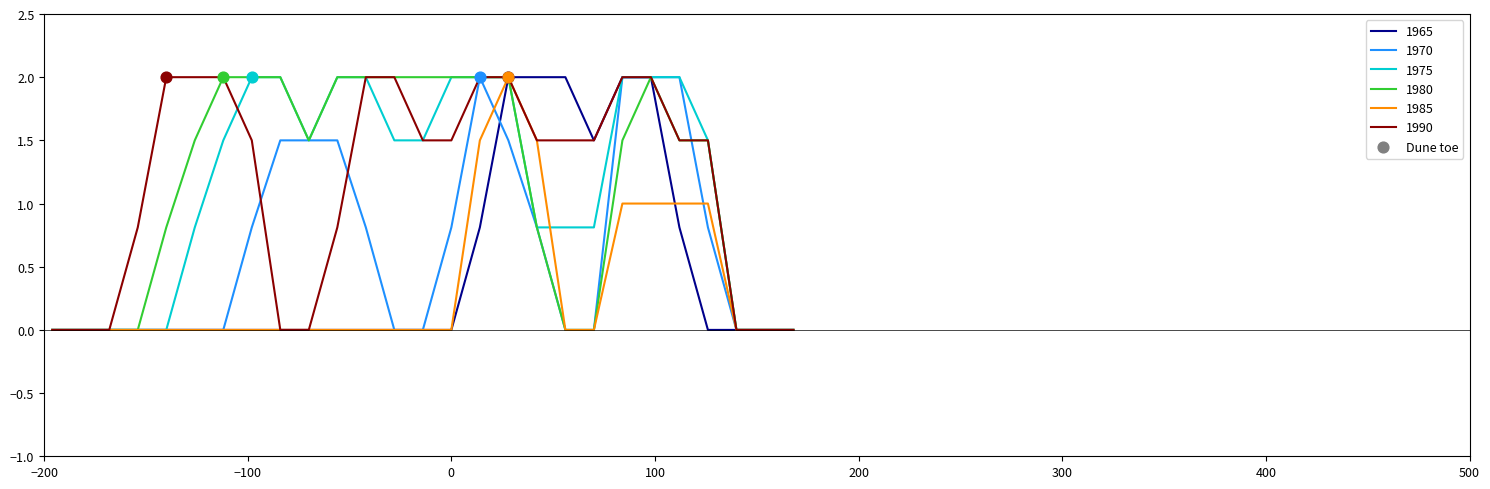

What is the greatest value displayed?

2.0